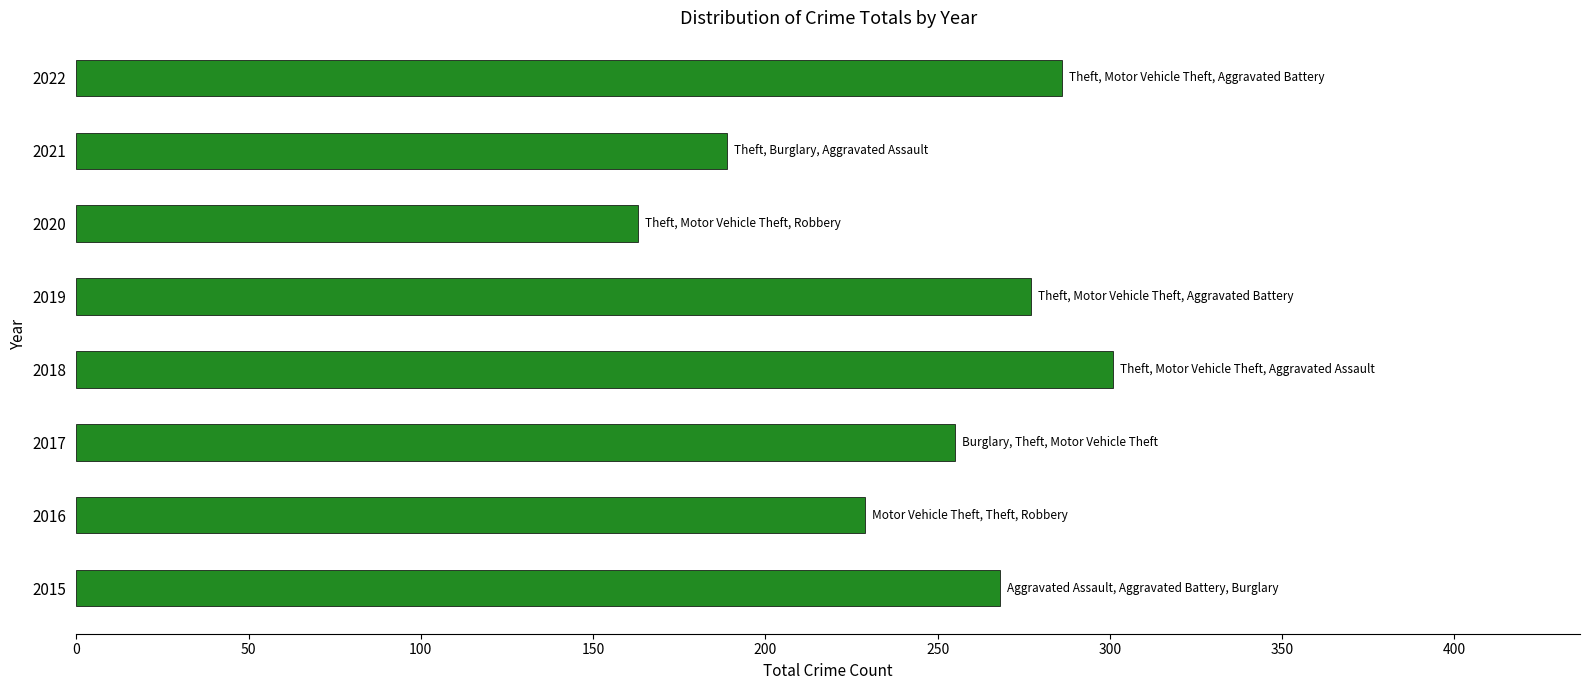

Reading bottom to top, extract all data points from this chart.

2015=268	2016=229	2017=255	2018=301	2019=277	2020=163	2021=189	2022=286